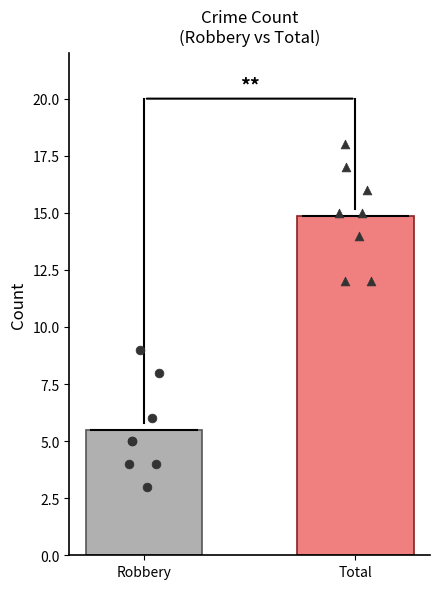

Which series contains the highest Y value?

Total points